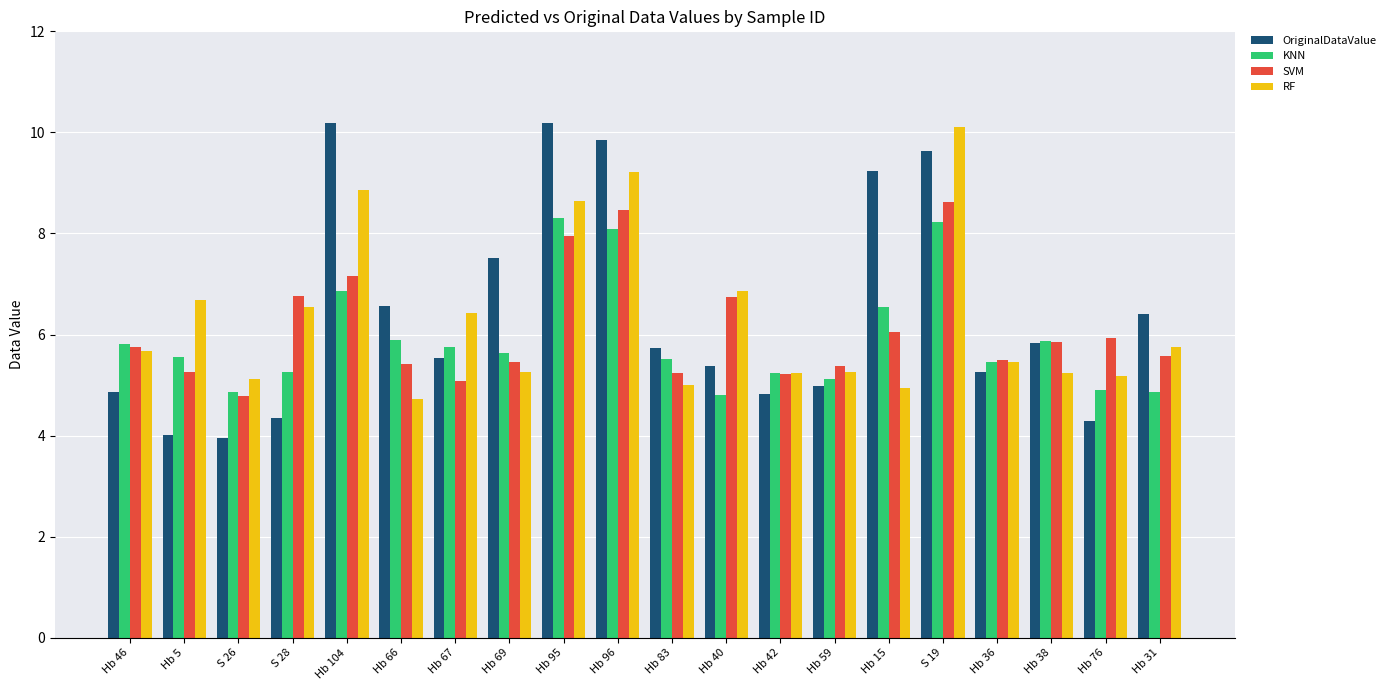

What is the difference between the second highest and second lowest values in the OriginalDataValue series?

6.2